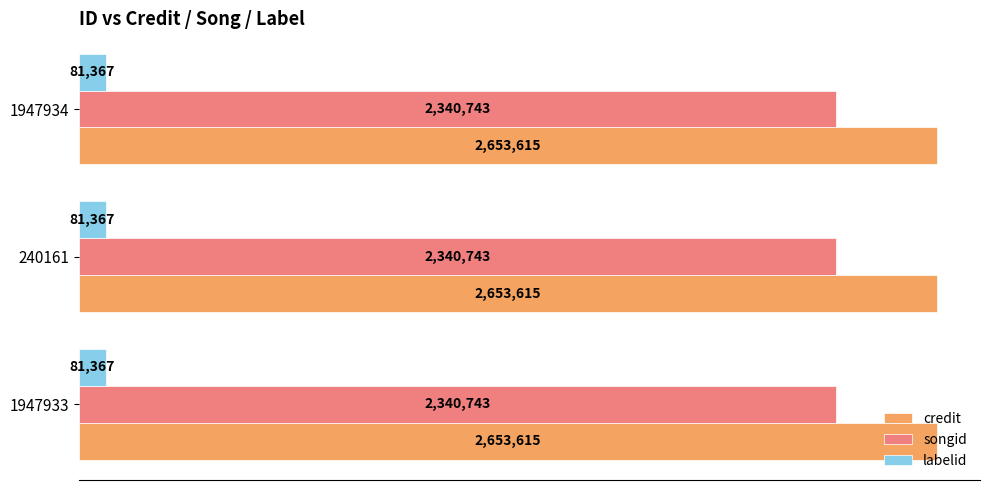

Reading left to right, list all the values displayed in this chart.

credit: 1947933=2653615	240161=2653615	1947934=2653615
songid: 1947933=2340743	240161=2340743	1947934=2340743
labelid: 1947933=81367	240161=81367	1947934=81367